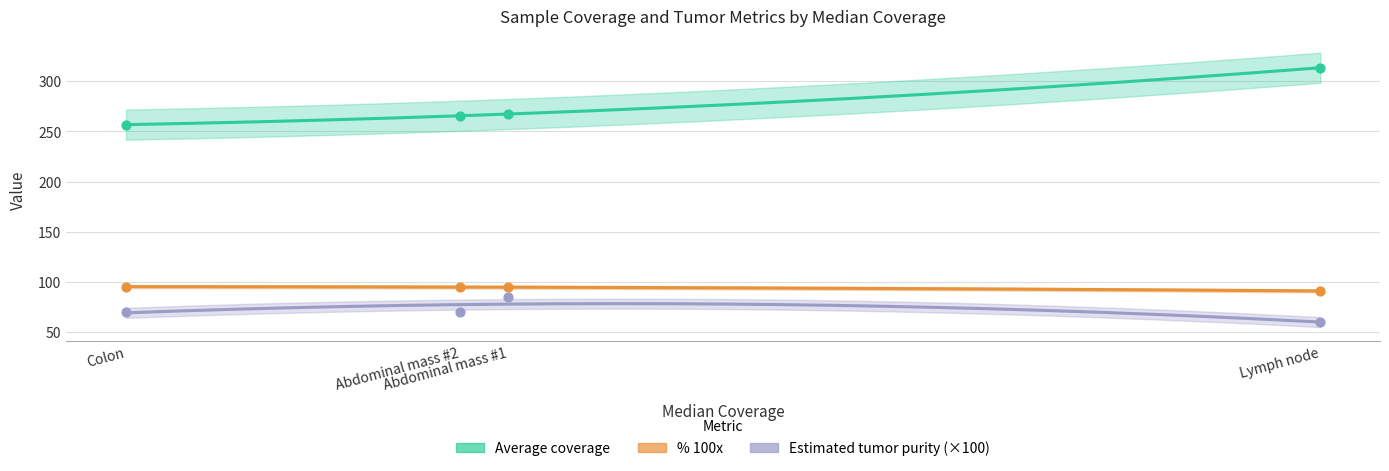

Which series contains the highest Y value?

Average coverage